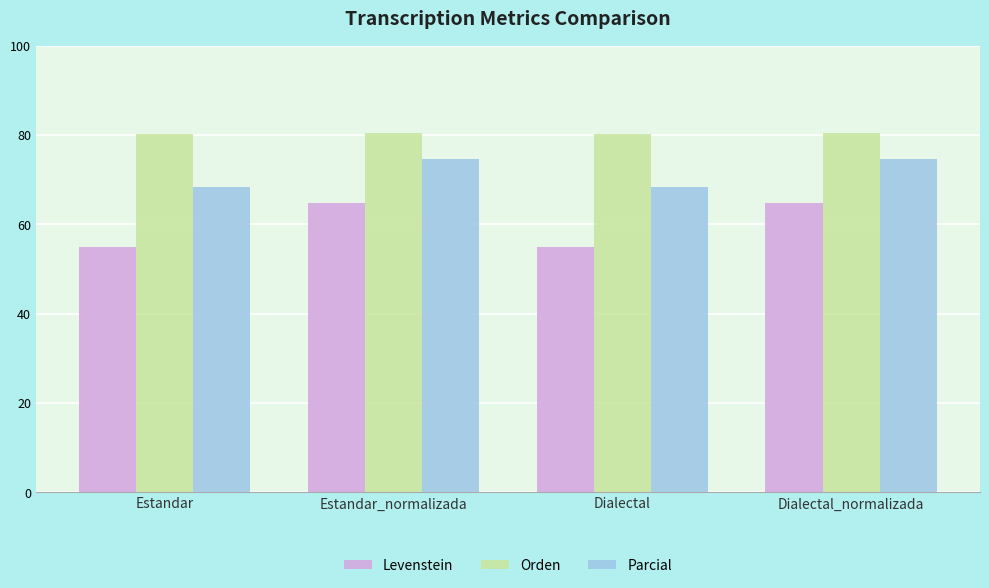

What is the difference between the Parcial values at Dialectal_normalizada and Estandar?

6.3